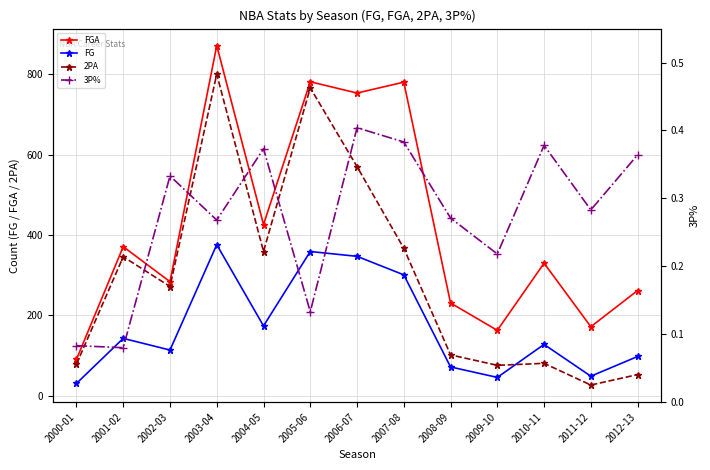

How many interior local peaks does the FG series have?

4